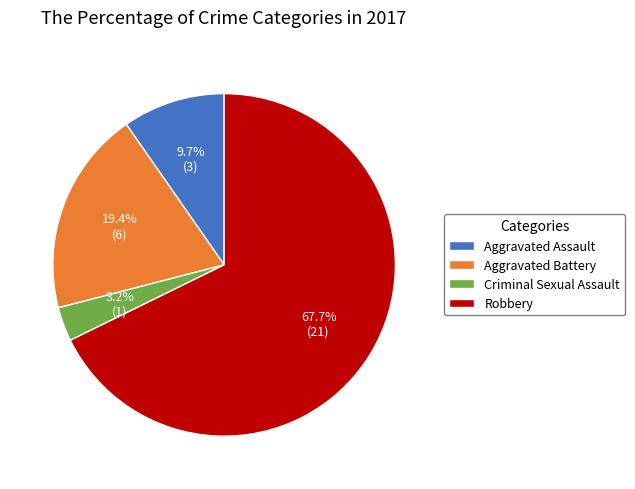

How many slices are in this pie chart?

4